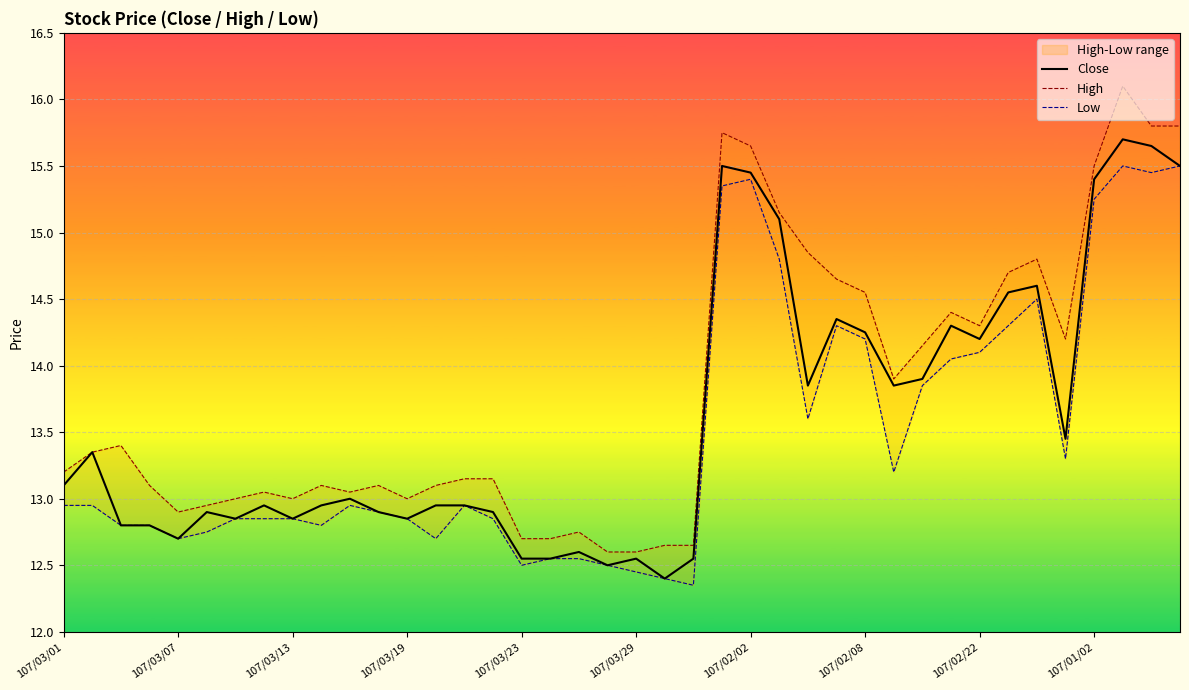

What is the total value across all series at 17?

37.8